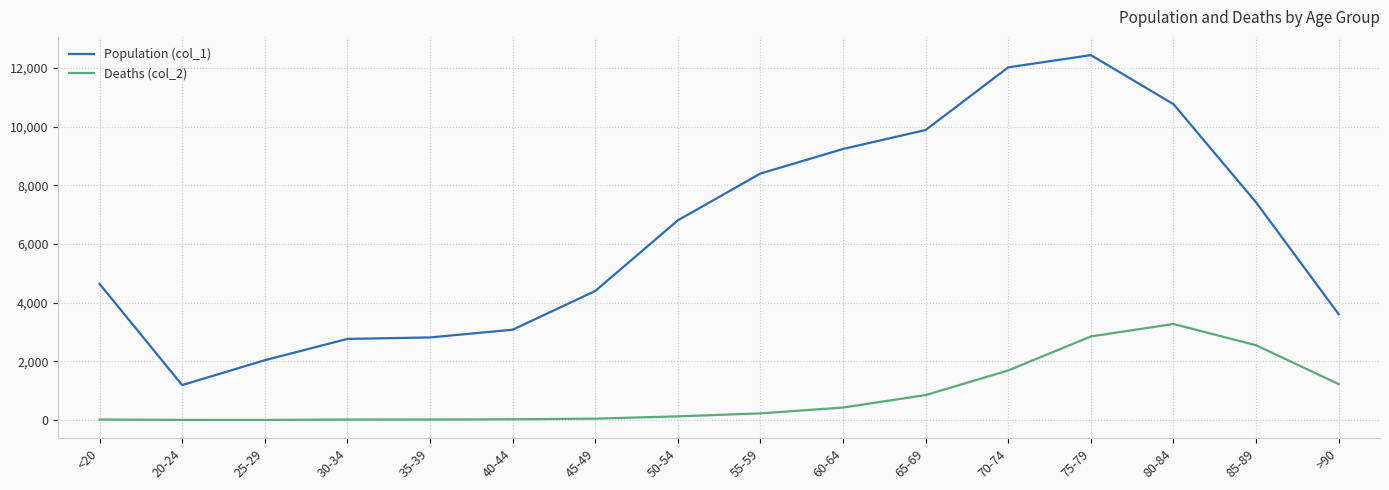

Which label corresponds to the largest value in the chart?

75-79